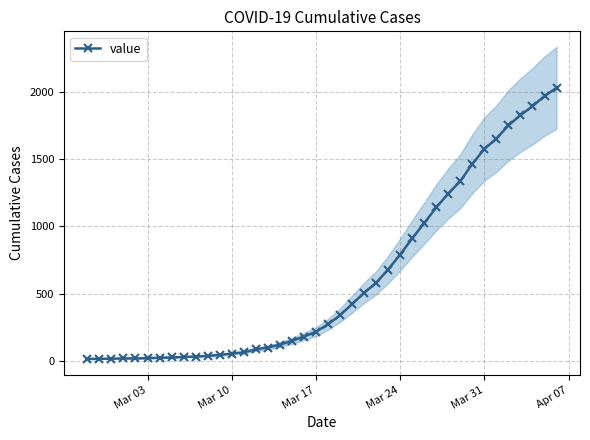

How many data points are less than 271?

20